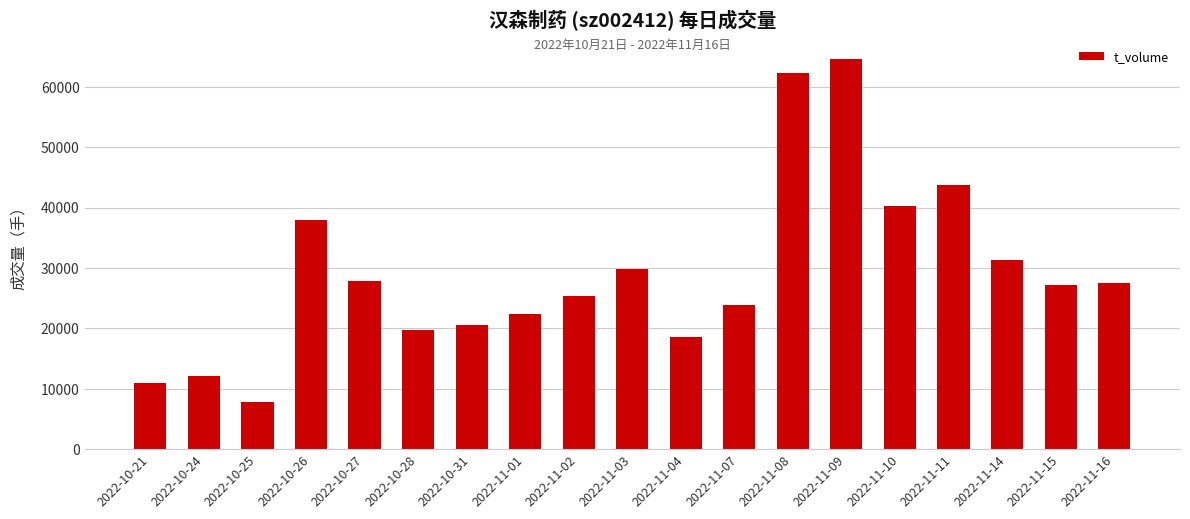

Which has a higher value, 2022-10-25 or 2022-10-26?

2022-10-26